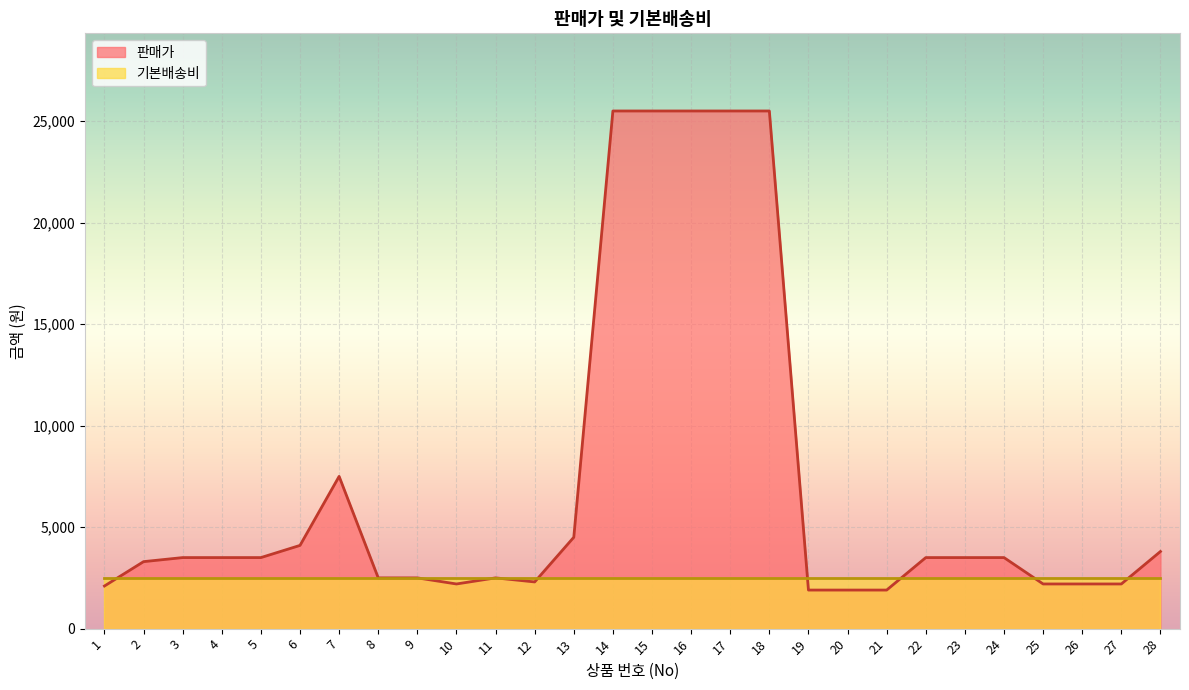

Reading right to left, what are all the values shown in this chart?

28=3800.0	27=2200.0	26=2200.0	25=2200.0	24=3500.0	23=3500.0	22=3500.0	21=1899.7	20=1899.7	19=1899.7	18=25500.0	17=25500.0	16=25500.0	15=25500.0	14=25500.0	13=4500.0	12=2300.0	11=2500.0	10=2200.0	9=2500.0	8=2500.0	7=7500.0	6=4100.0	5=3500.0	4=3500.0	3=3500.0	2=3300.0	1=2100.0